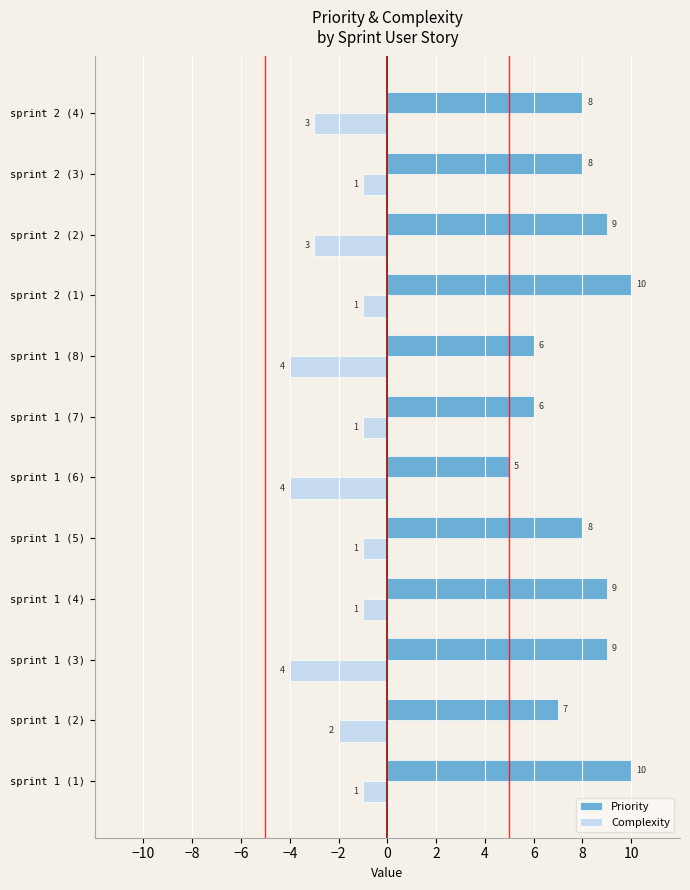

Which series has the largest range (max minus min)?

Priority